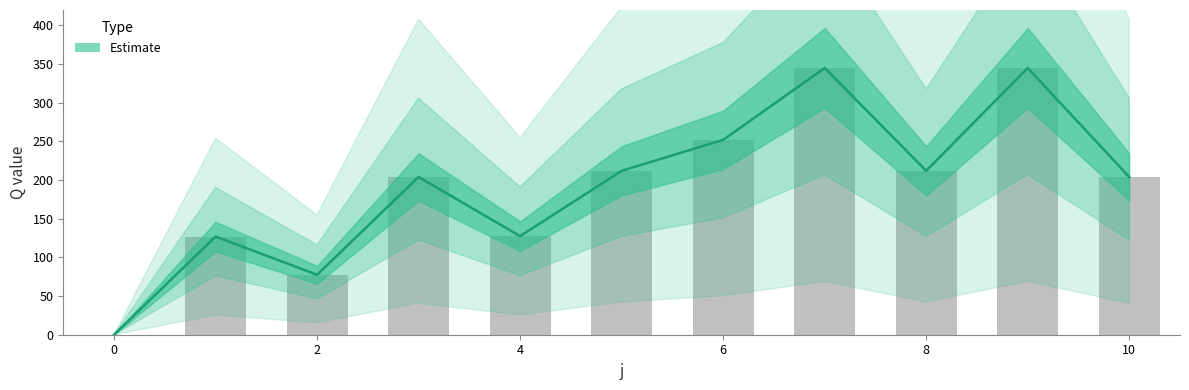

Are the bars horizontal?

No